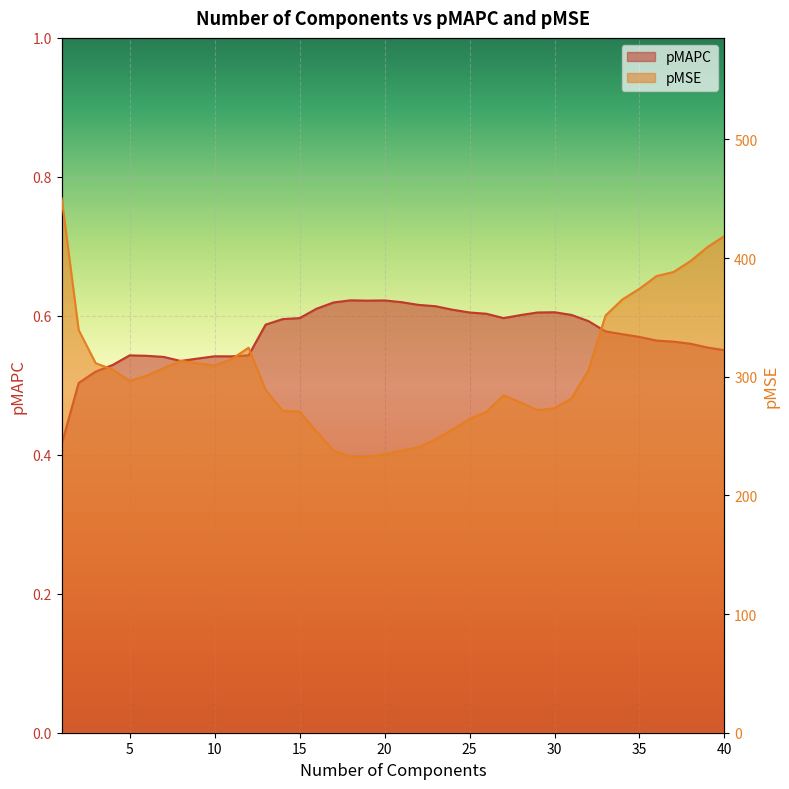

Rank the series by their maximum value, from highest to lowest.

pMSE, pMAPC